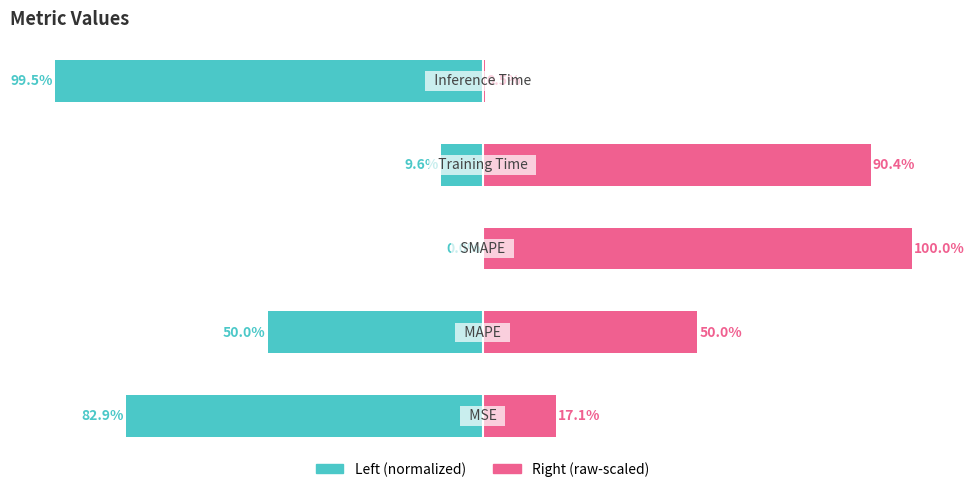

Reading left to right, list all the values displayed in this chart.

col_1 (left): -82.9	-50.0	0.0	-9.6	-99.5
col_1 (right): 17.1	50.0	100.0	90.4	0.5